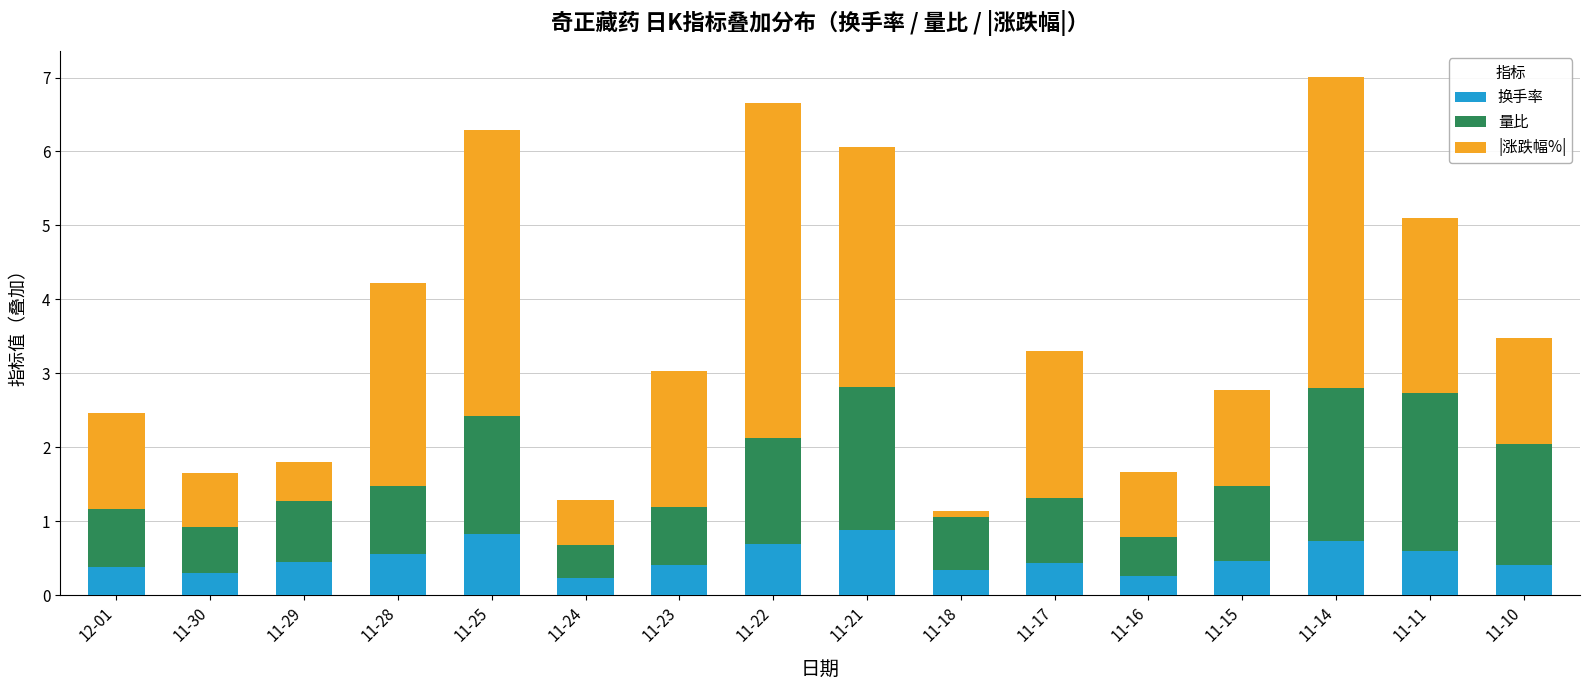

Does the chart contain any negative values?

No